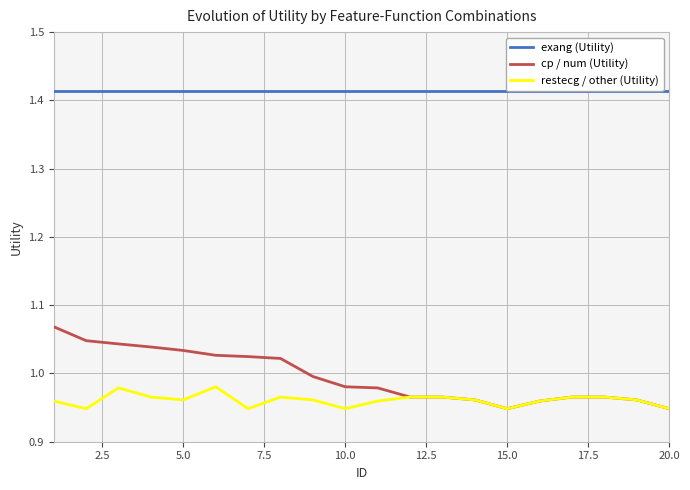

What is the difference between the maximum and minimum values in the cp / num (Utility) series?

0.1